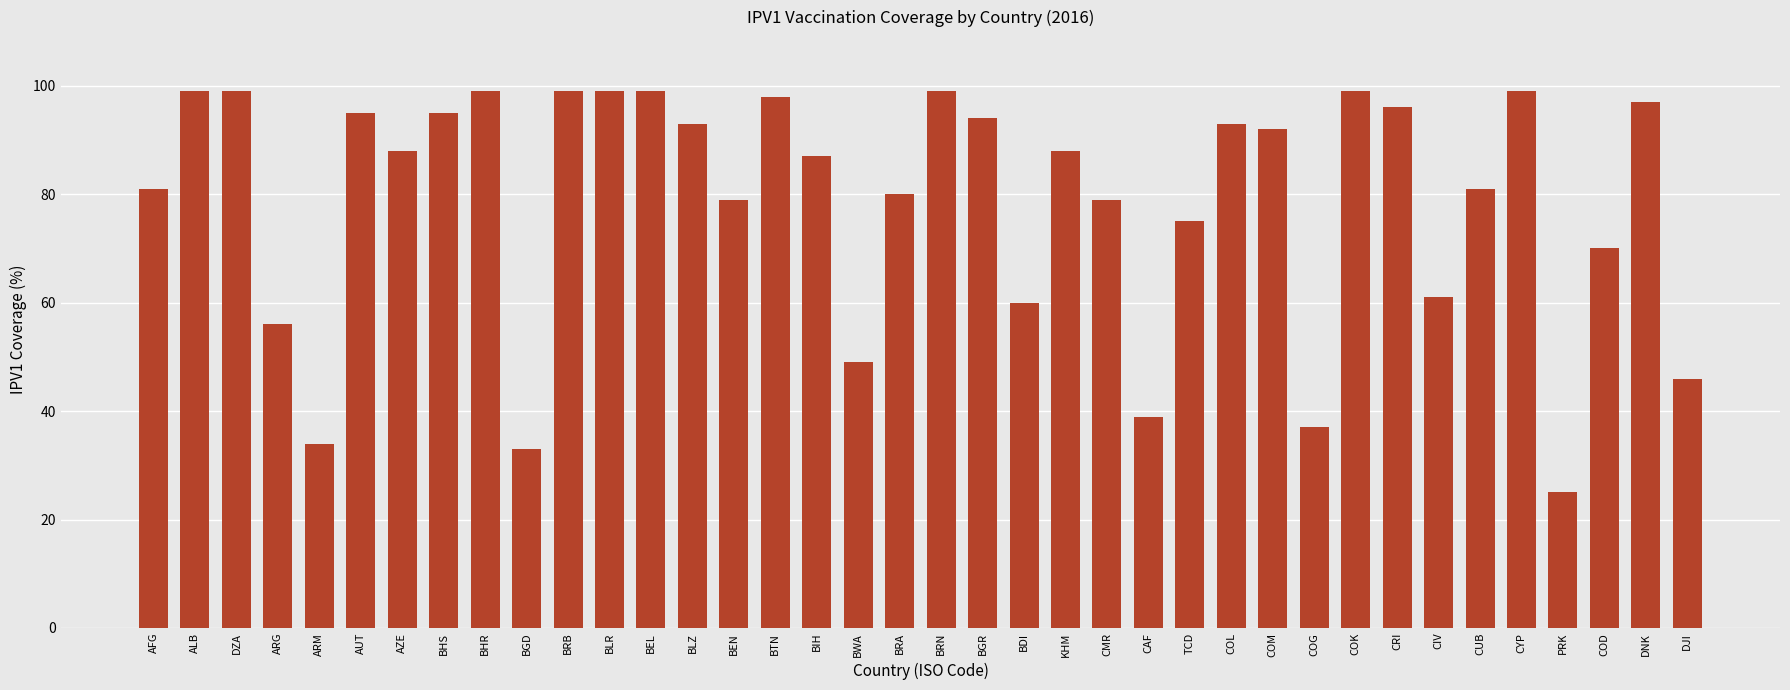

Which has a higher value, COM or AZE?

COM